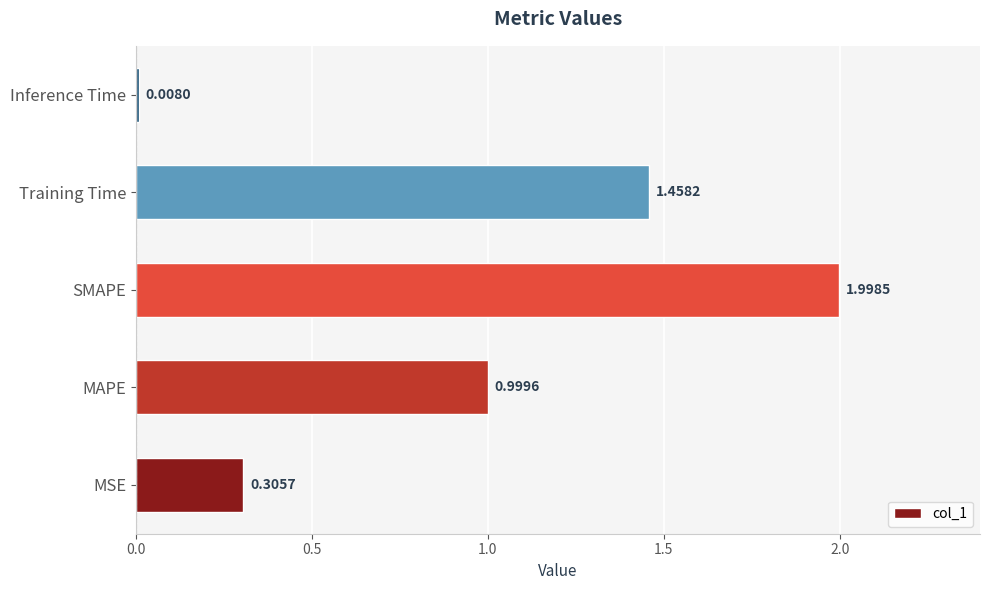

What is the maximum value shown in the chart?

2.0